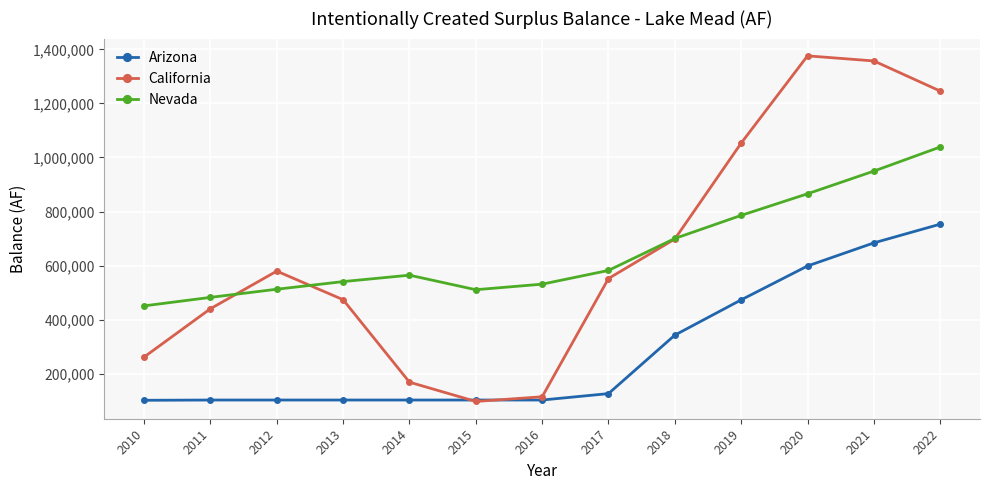

What is the difference between the Arizona values at 2020 and 2016?

495692